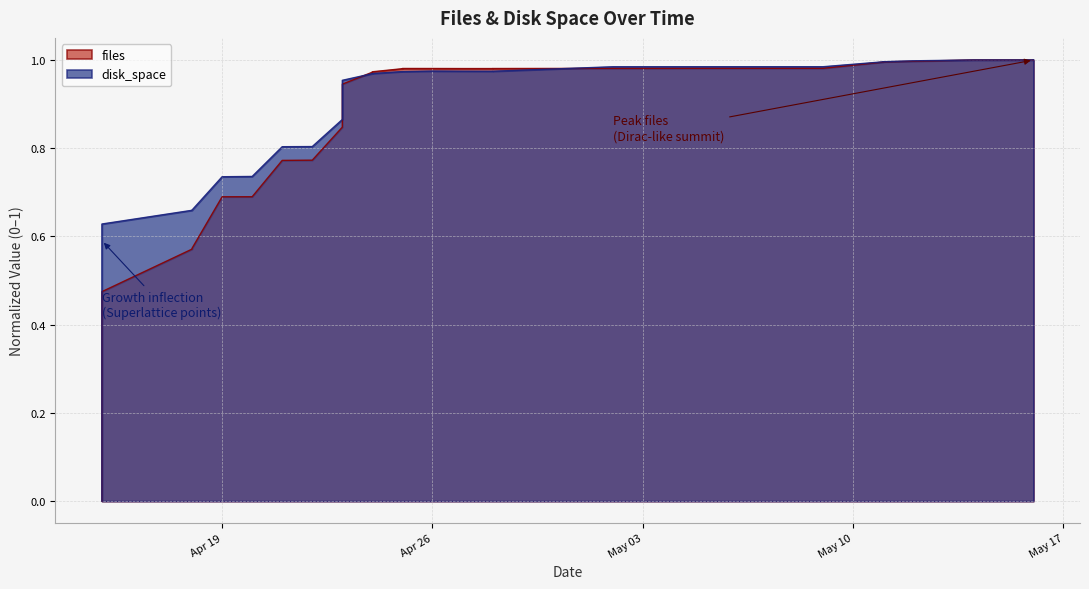

Between 2022-04-15 and 2022-05-05, which is larger?

2022-05-05